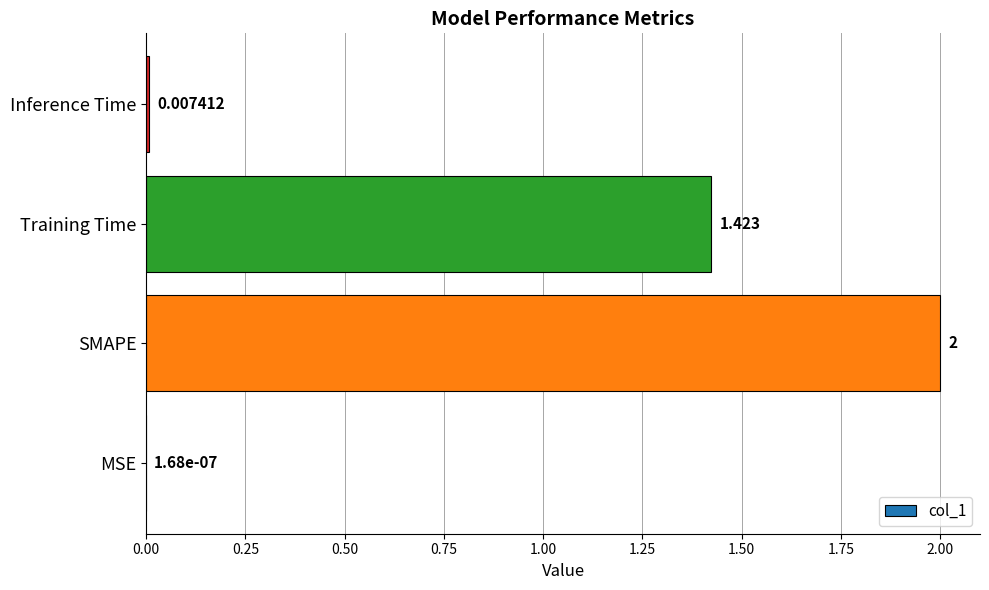

At which label is the value closest to 1?

Training Time